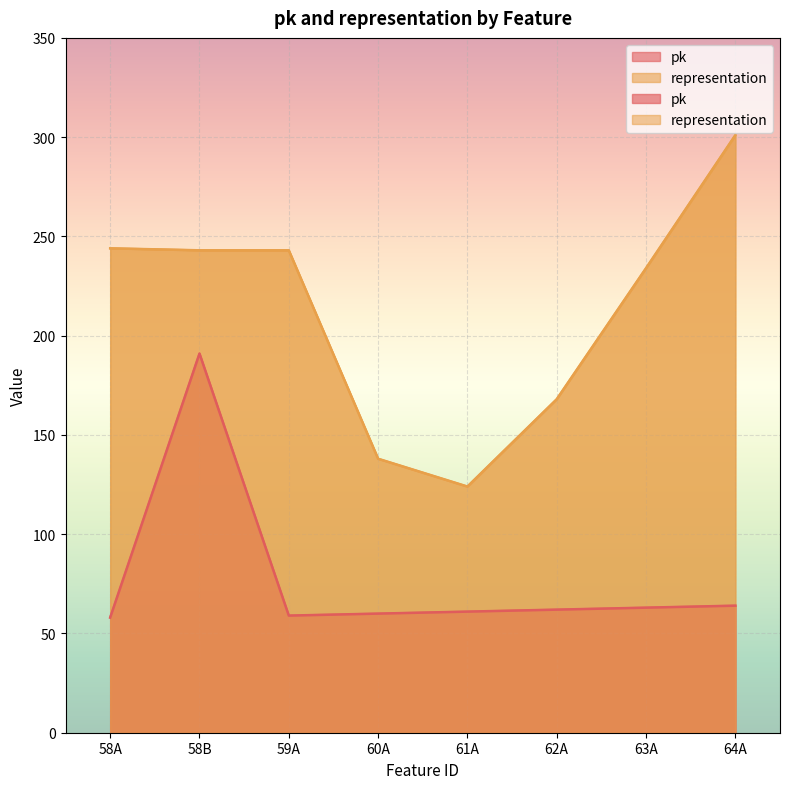

At which category does pk reach its first local peak?

58B